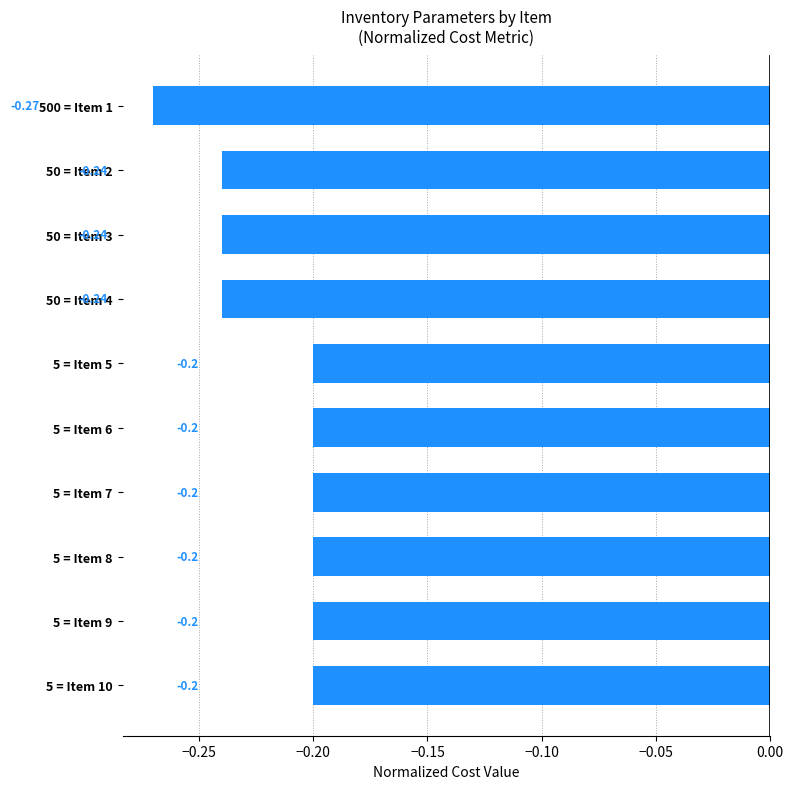

What is the sum of all values?

-2.2